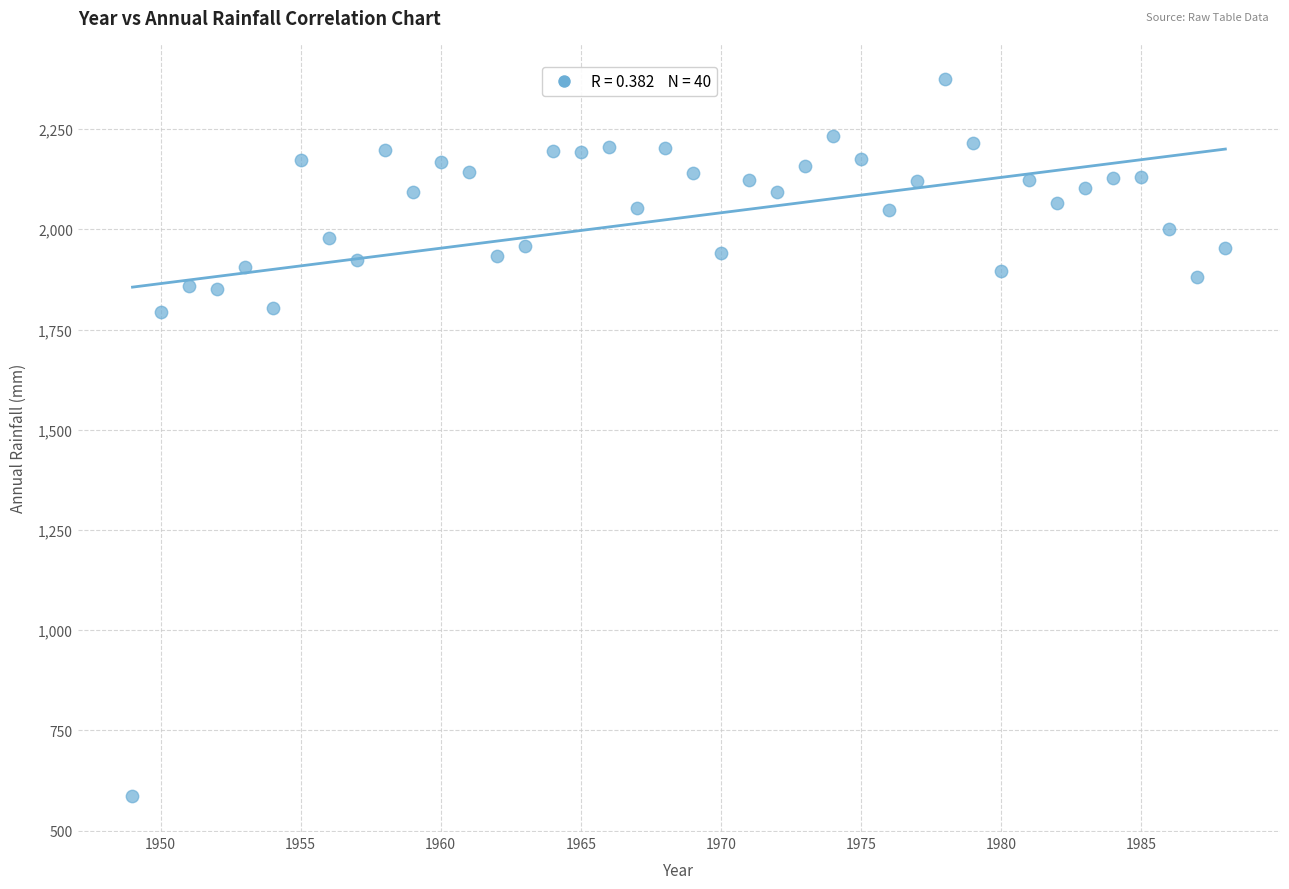

What is the range of X values (max minus min)?

39.0